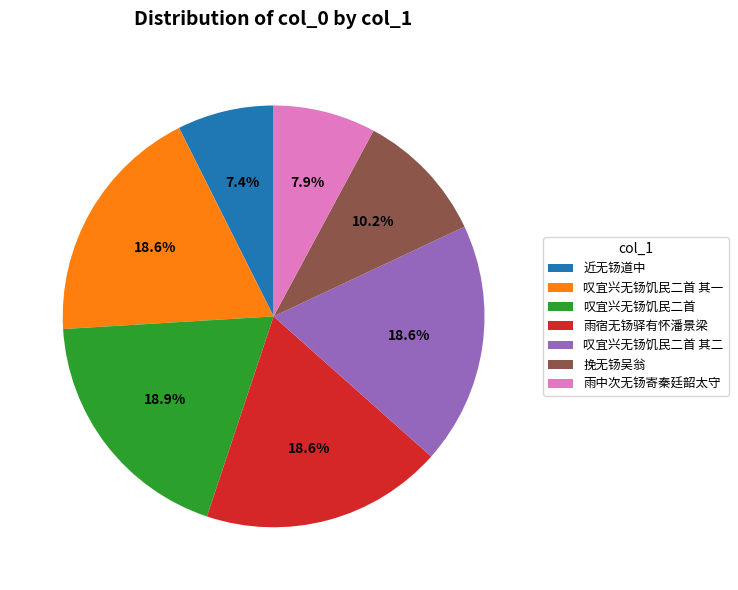

What portion of the pie excludes 叹宜兴无钖饥民二首?

81.1%